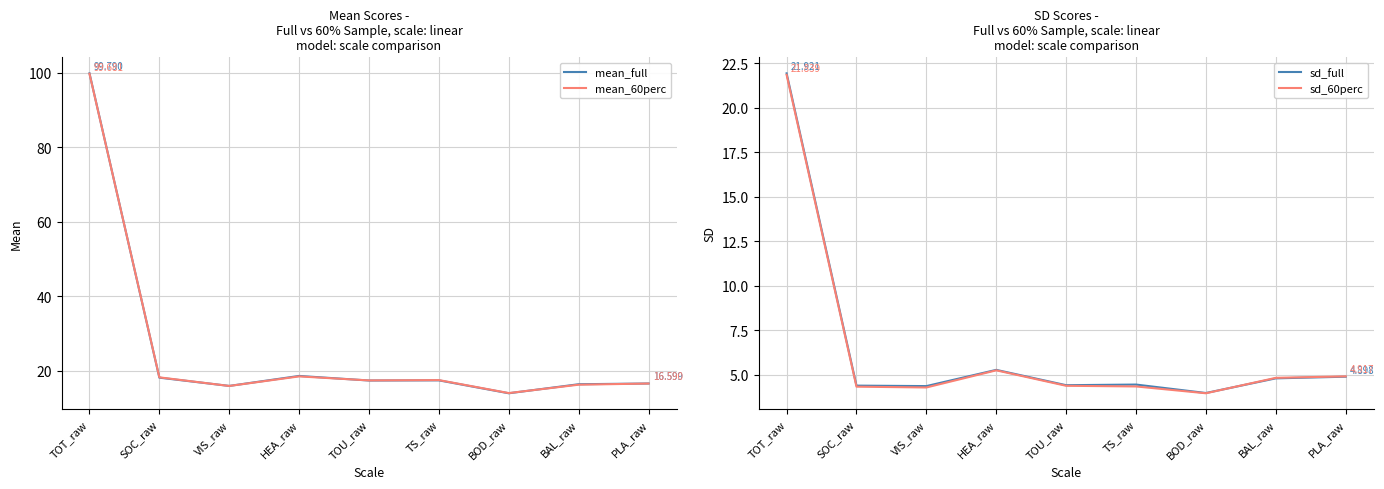

True or false: mean_60perc and sd_60perc intersect in this chart.

False